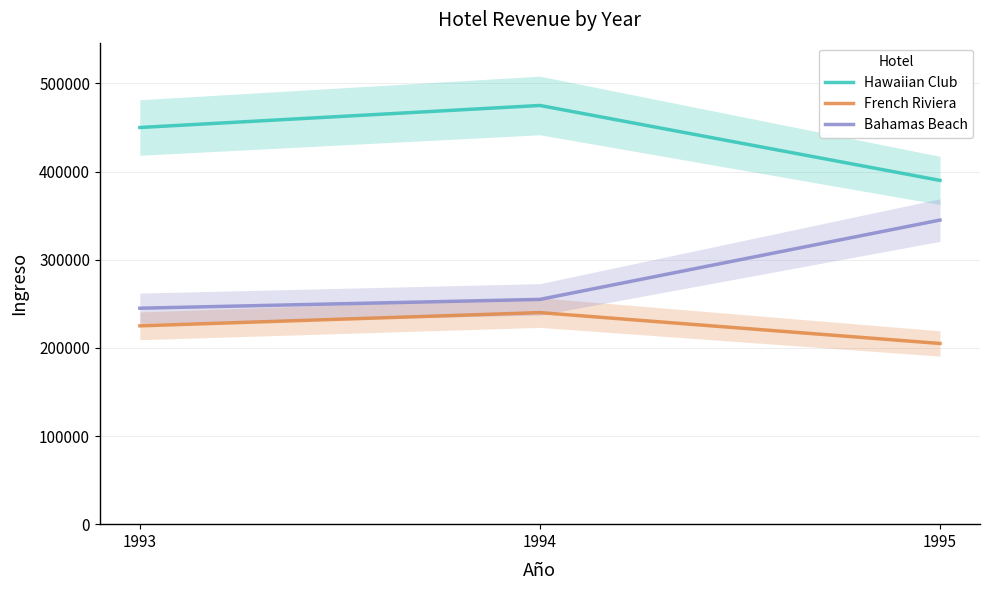

At which label does Bahamas Beach first exceed 255000?

1995